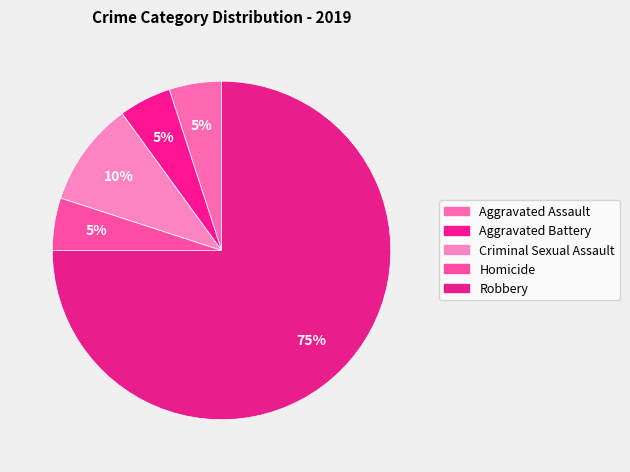

Count the number of slices in the pie.

5